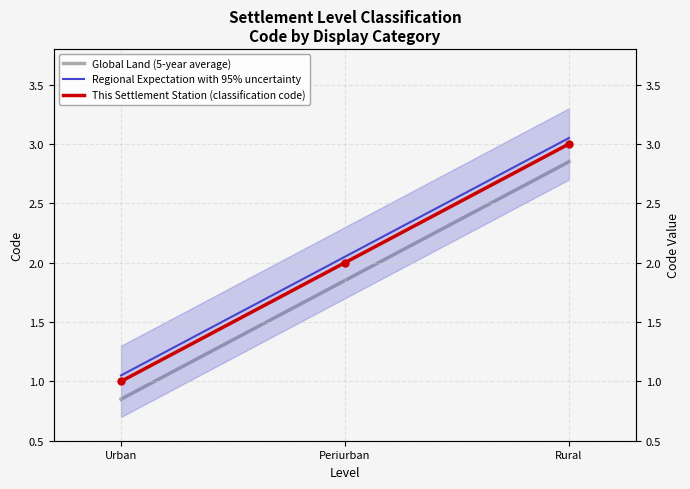

Rank the series by their average value, from lowest to highest.

Global Land (5-year average), This Settlement Station (classification code), Regional Expectation with 95% uncertainty